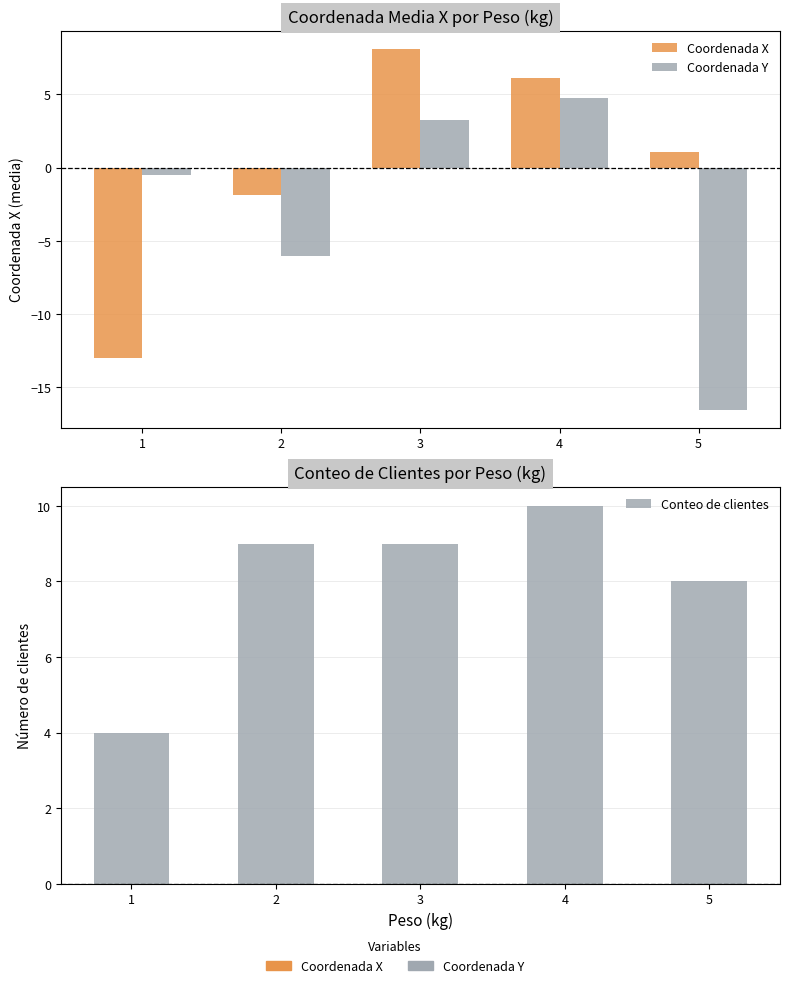

Reading right to left, what are all the values shown in this chart?

Coordenada X: 5=1.0	4=6.1	3=8.1	2=-1.9	1=-13.0
Coordenada Y: 5=-16.5	4=4.8	3=3.3	2=-6.0	1=-0.5
Conteo de clientes: 5=8.0	4=10.0	3=9.0	2=9.0	1=4.0